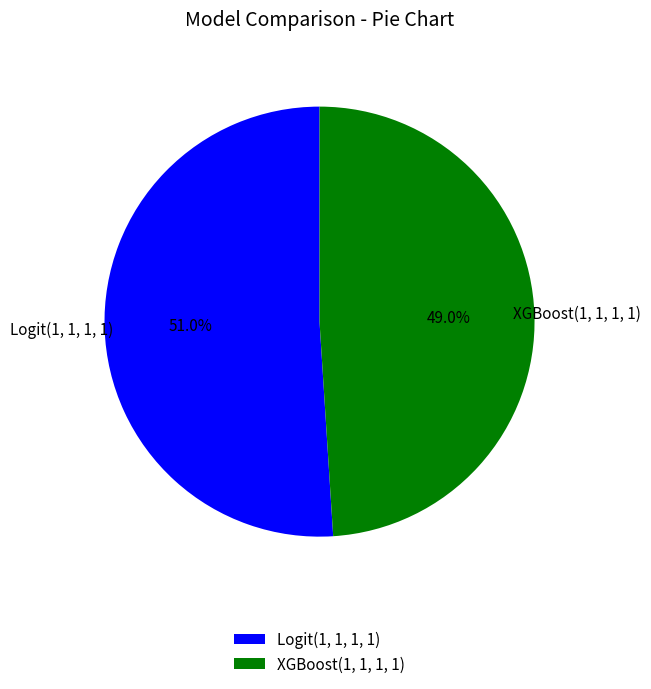

To the nearest percent, what portion does Logit(1, 1, 1, 1) represent?

51%